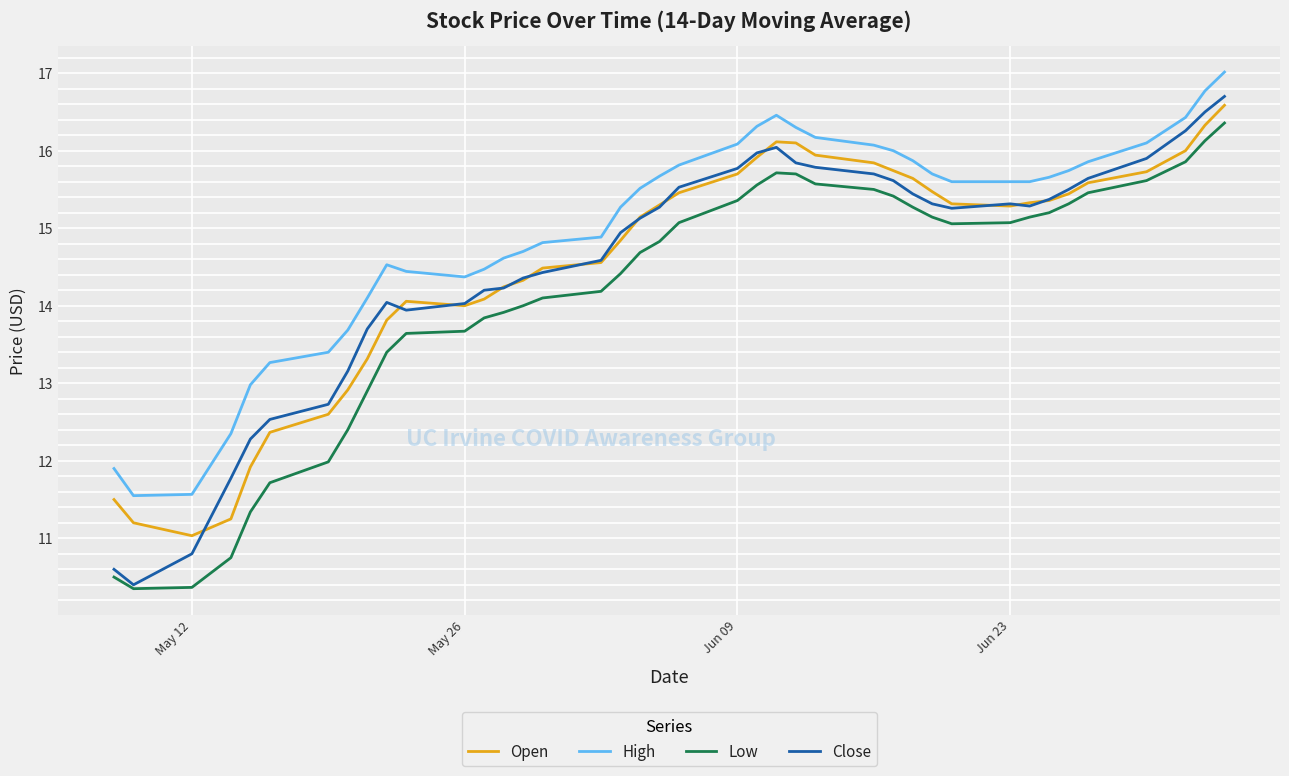

Which series has the widest spread of values?

Close